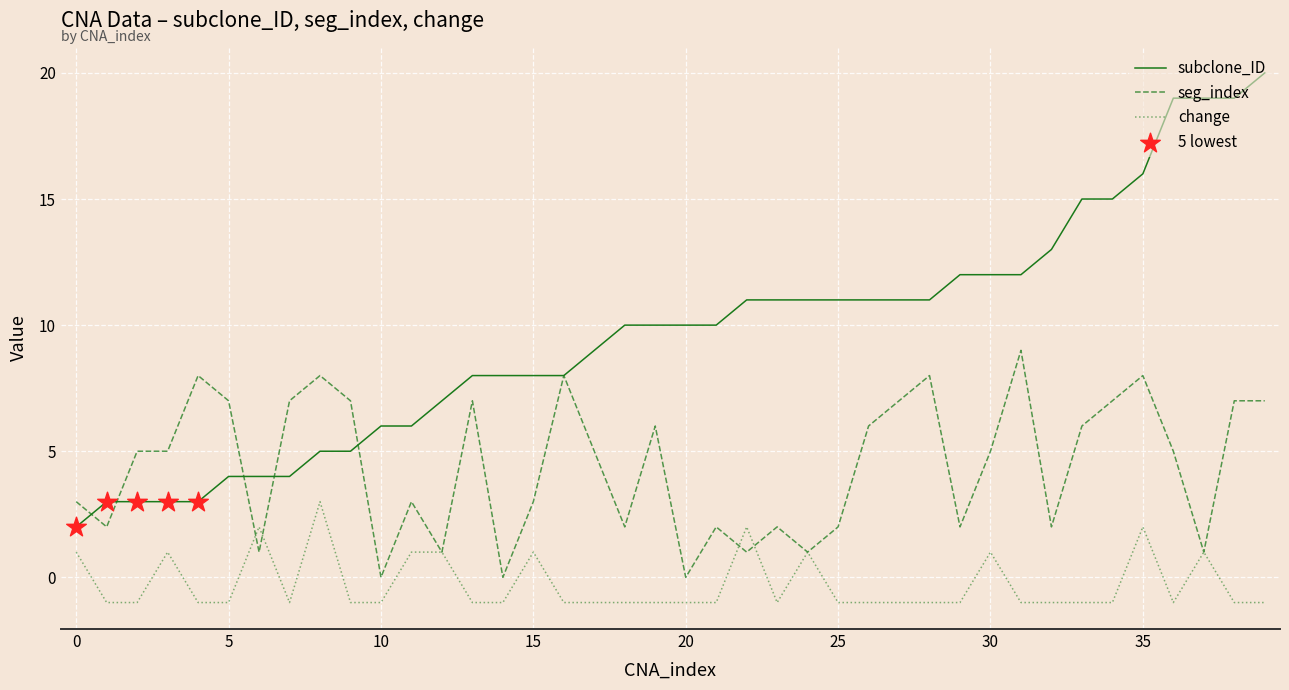

Rank the series by their average value, from highest to lowest.

subclone_ID, seg_index, change